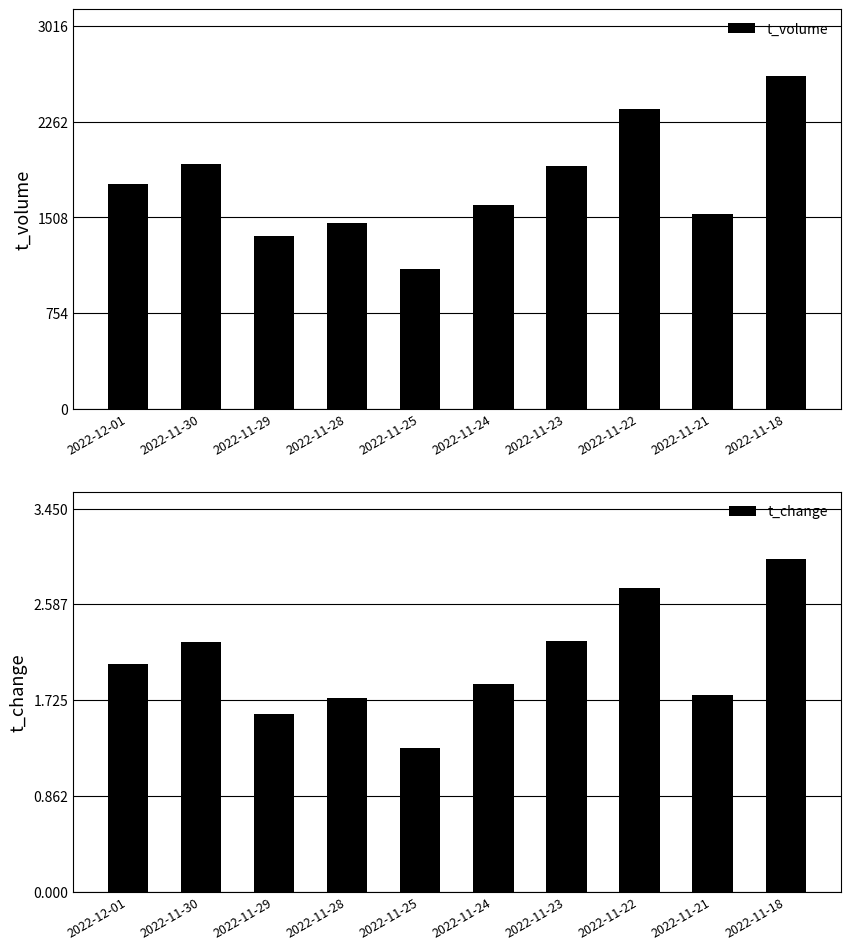

At which label is t_volume closest to 1862?

2022-11-23